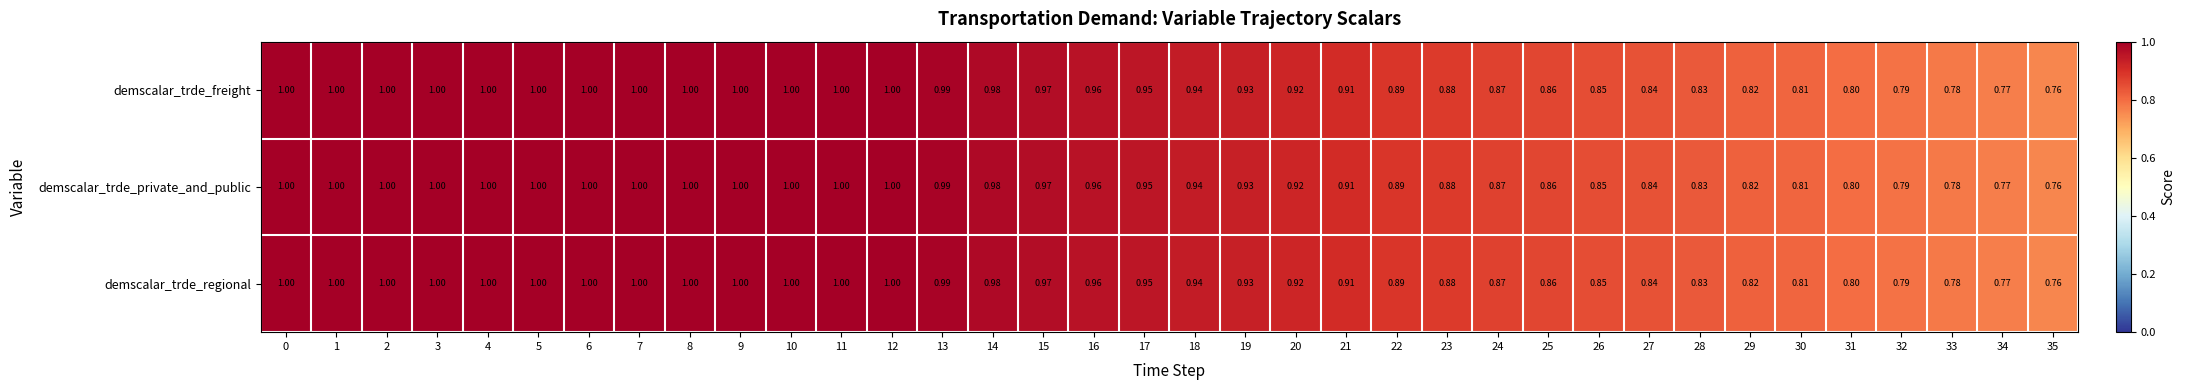

Is the value of demscalar_trde_freight at 7 greater than the value of demscalar_trde_private_and_public at 30?

Yes